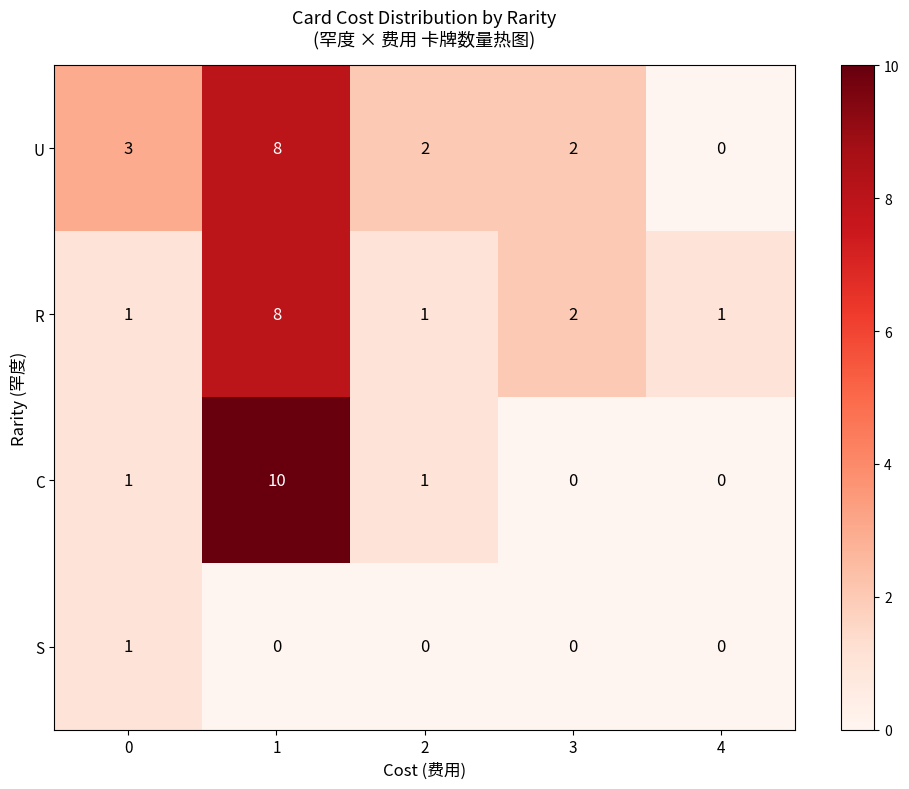

What is the difference between the maximum and second lowest values in the C series?

10